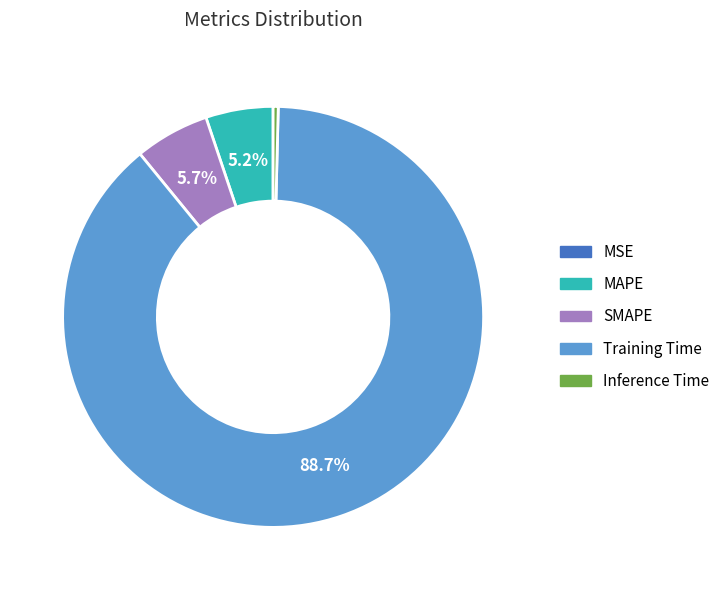

Is there any slice that represents more than half of the pie?

Yes